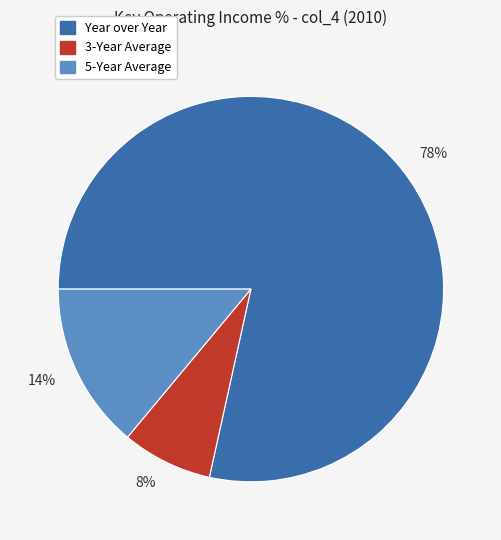

Which category accounts for the majority?

78%